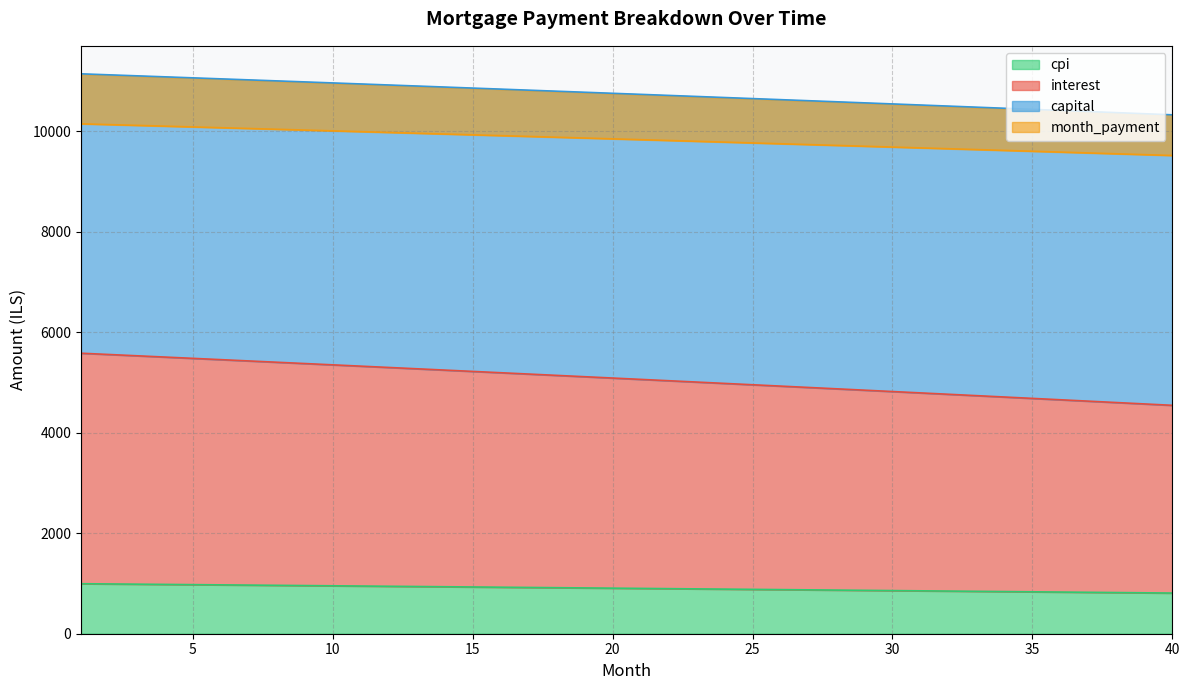

What is the minimum value for cpi?

809.5